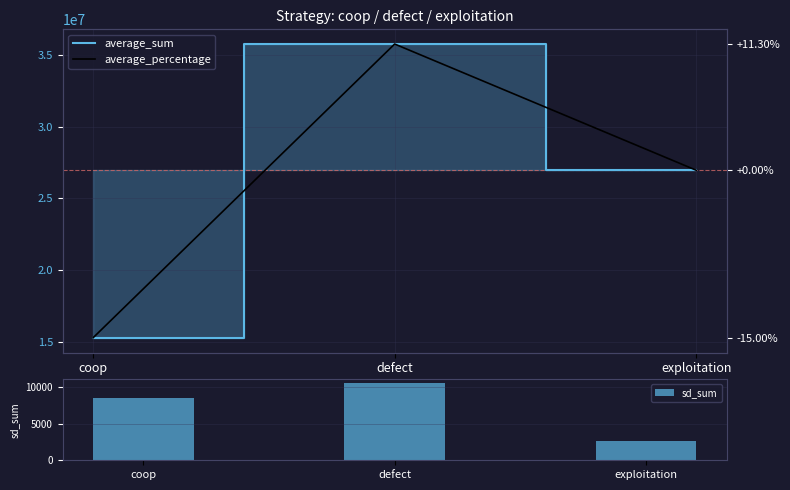

What is the maximum value for sd_sum?

10469